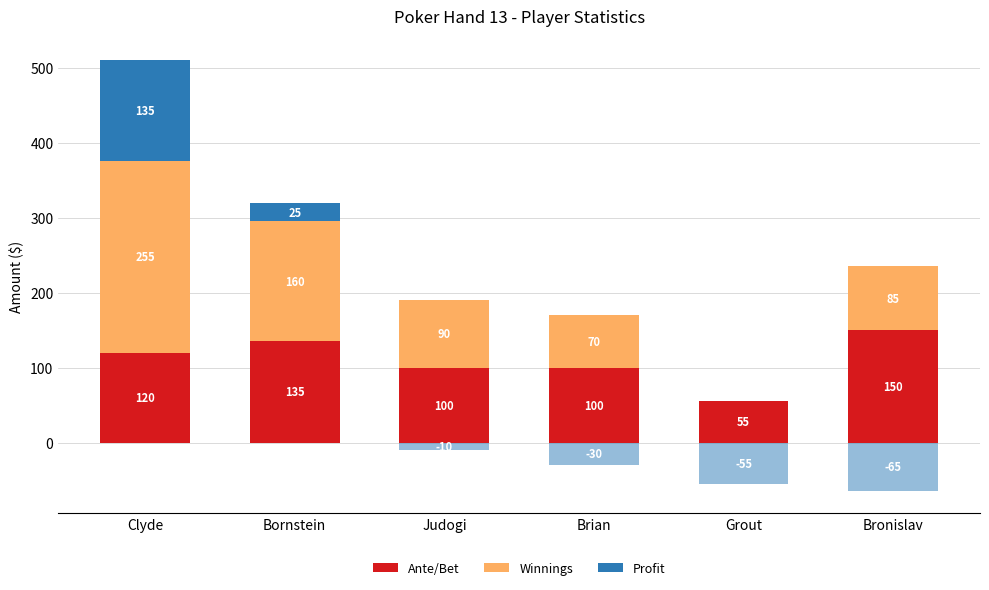

Is the value of Ante/Bet at Grout greater than the value of Winnings at Grout?

Yes